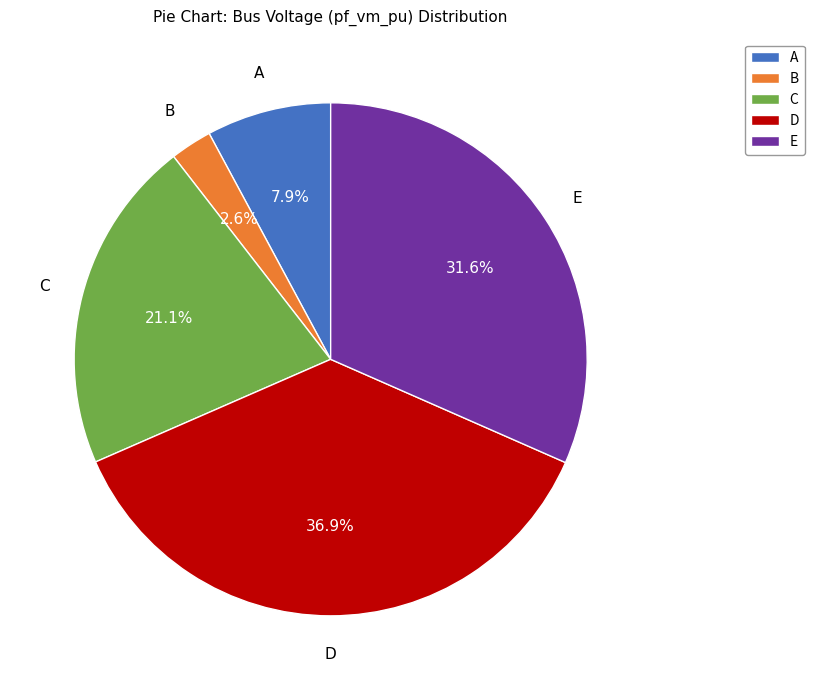

Rank the categories by value from lowest to highest.

B, A, C, E, D